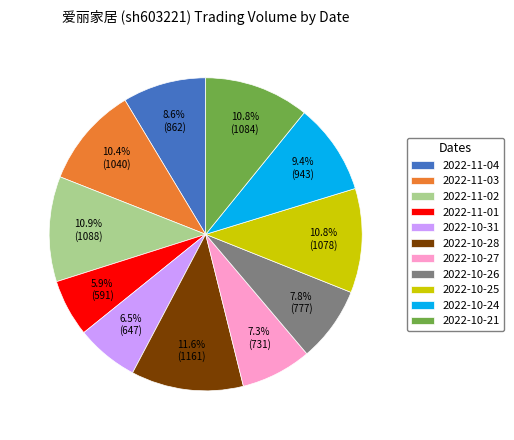

To the nearest percent, what is the difference between the largest and smallest slice percentages?

6%